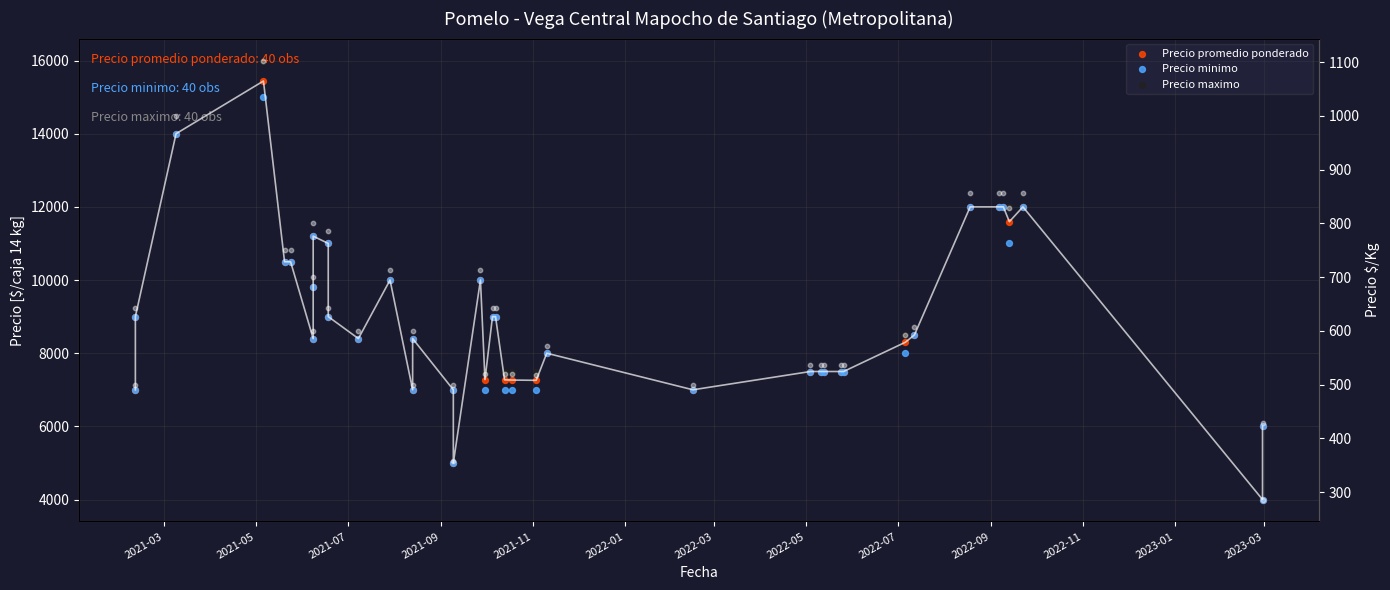

Which series has the largest total across all categories?

Precio maximo